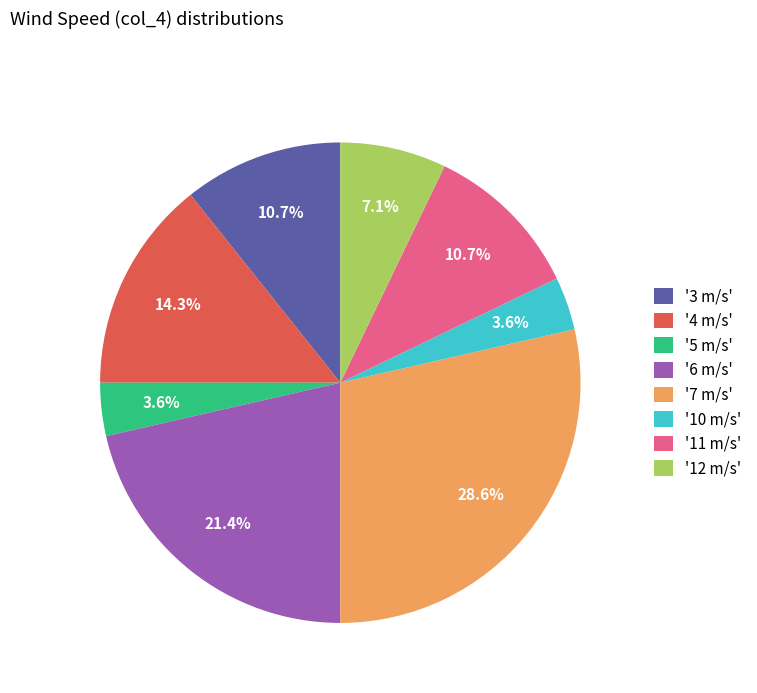

How much of the chart is everything except '10 m/s'?

96.4%